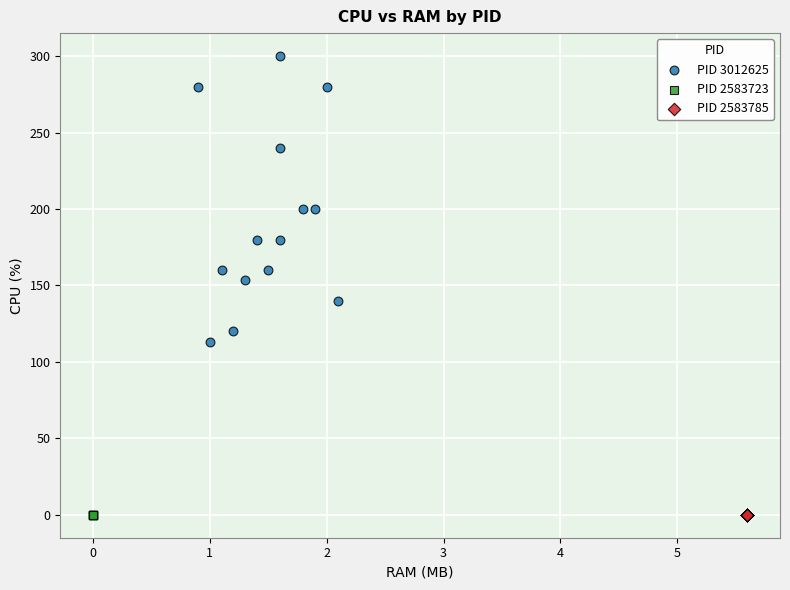

Which series reaches the maximum Y coordinate?

PID 3012625